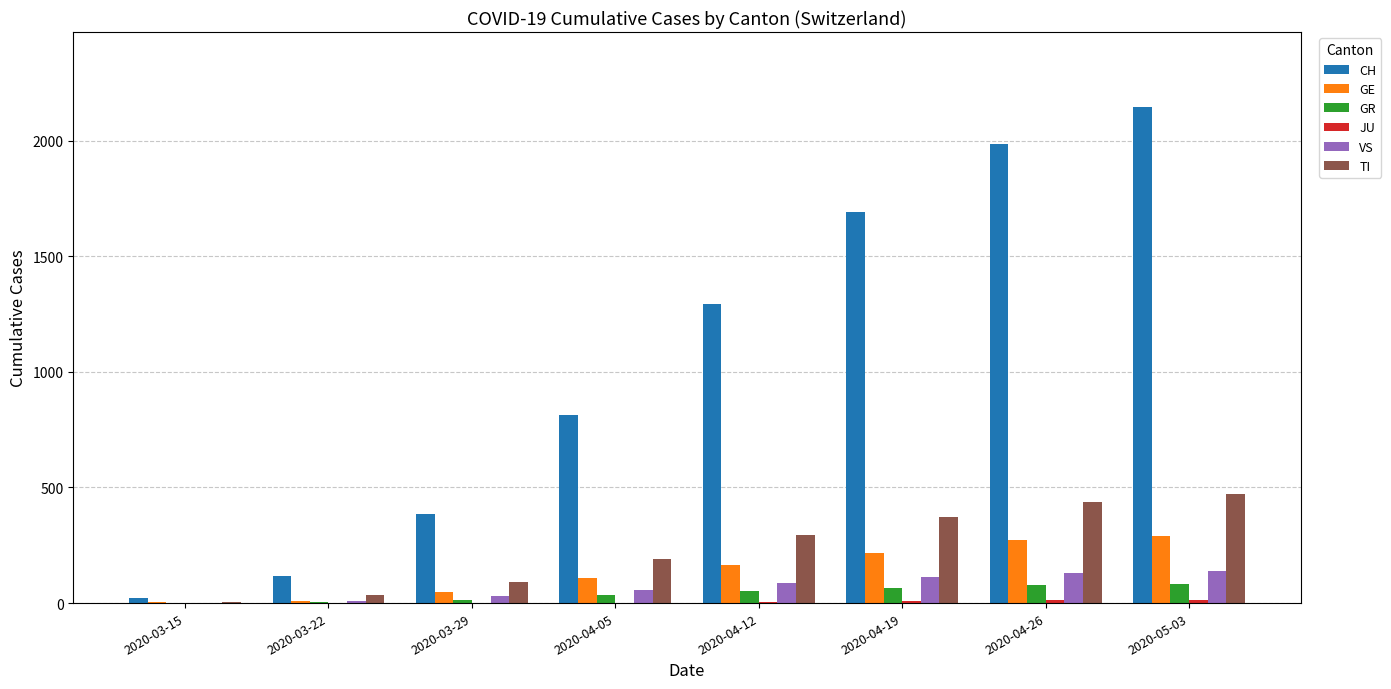

How many groups of bars are there?

8